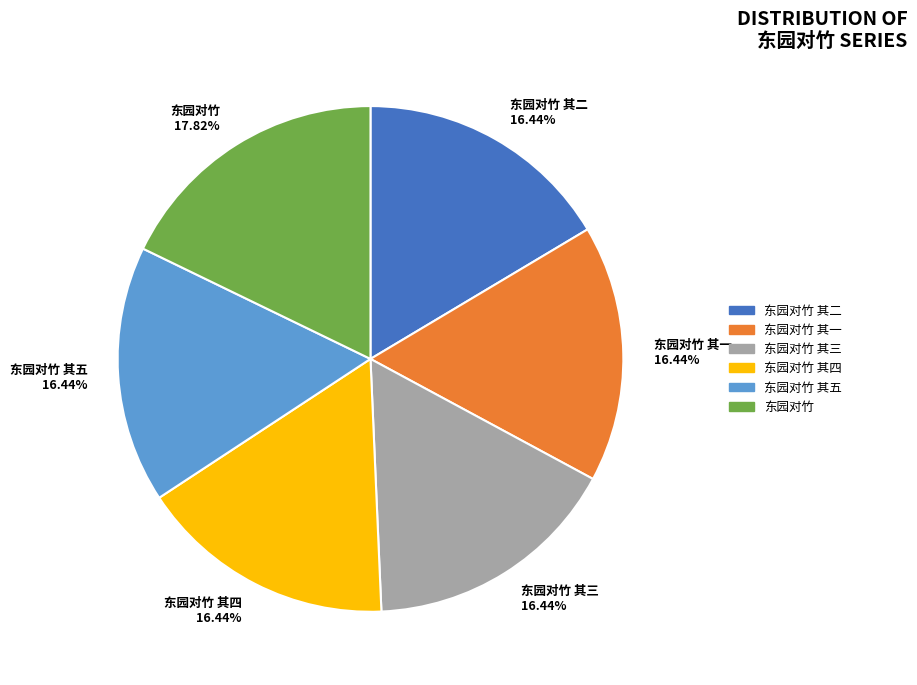

Which slice is the largest?

东园对竹